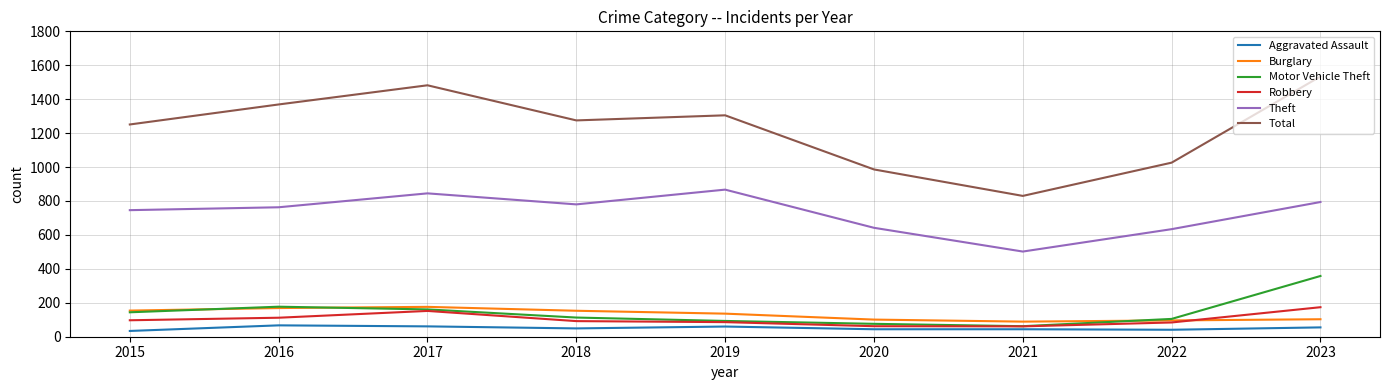

What is the maximum value shown in the chart?

1534